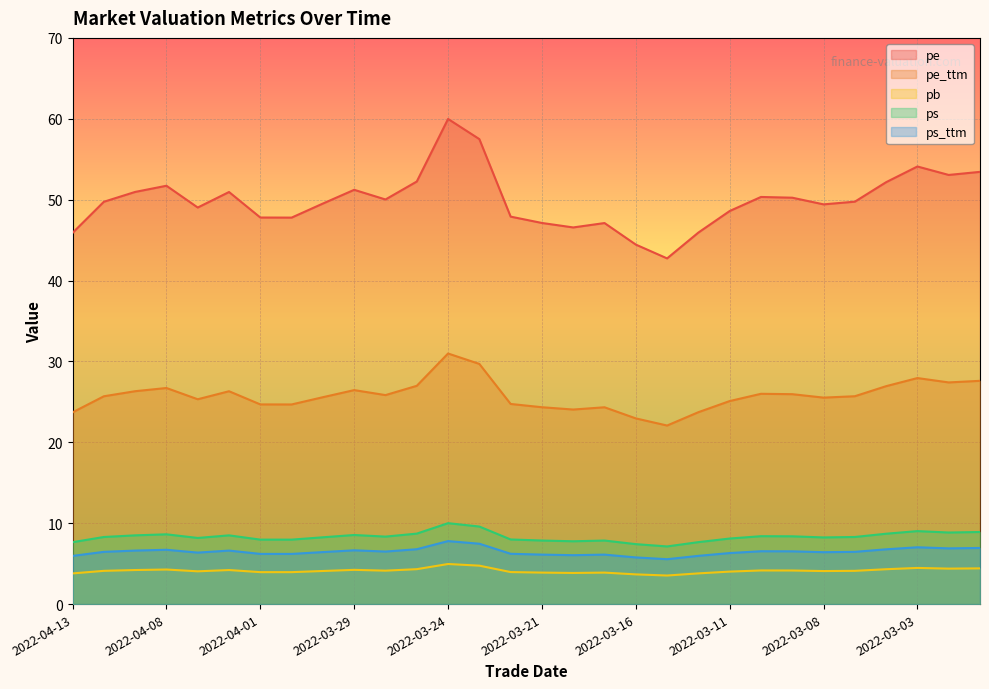

At which category does pb reach its first local peak?

2022-04-08